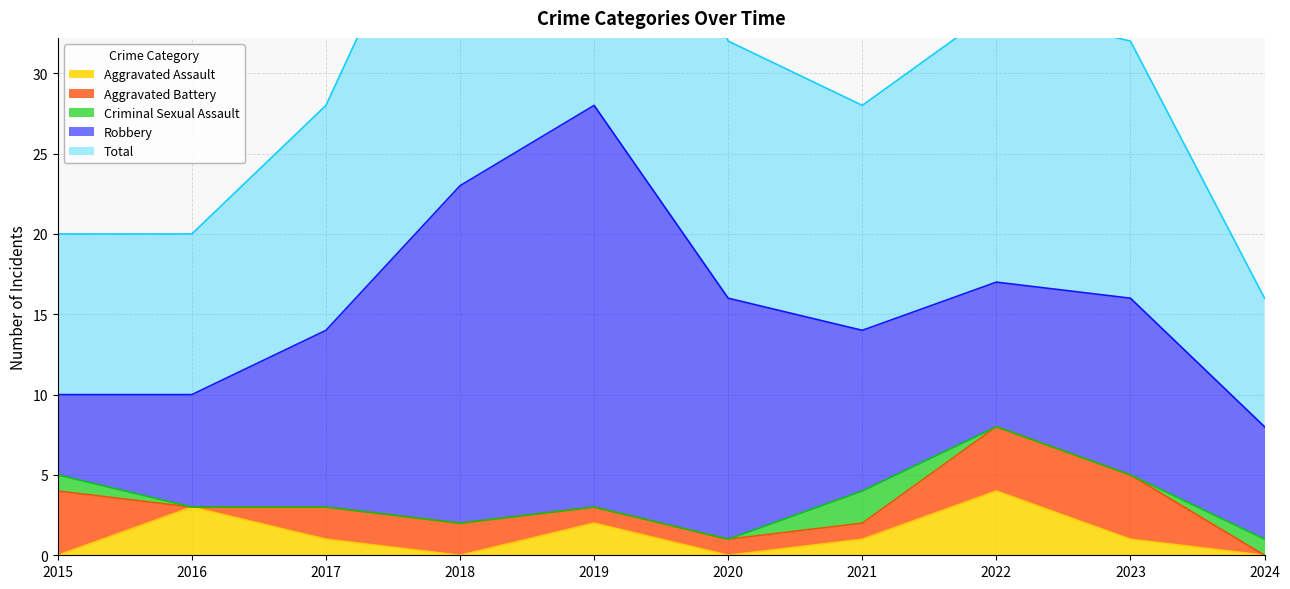

Where is the first local maximum for Aggravated Assault?

2016